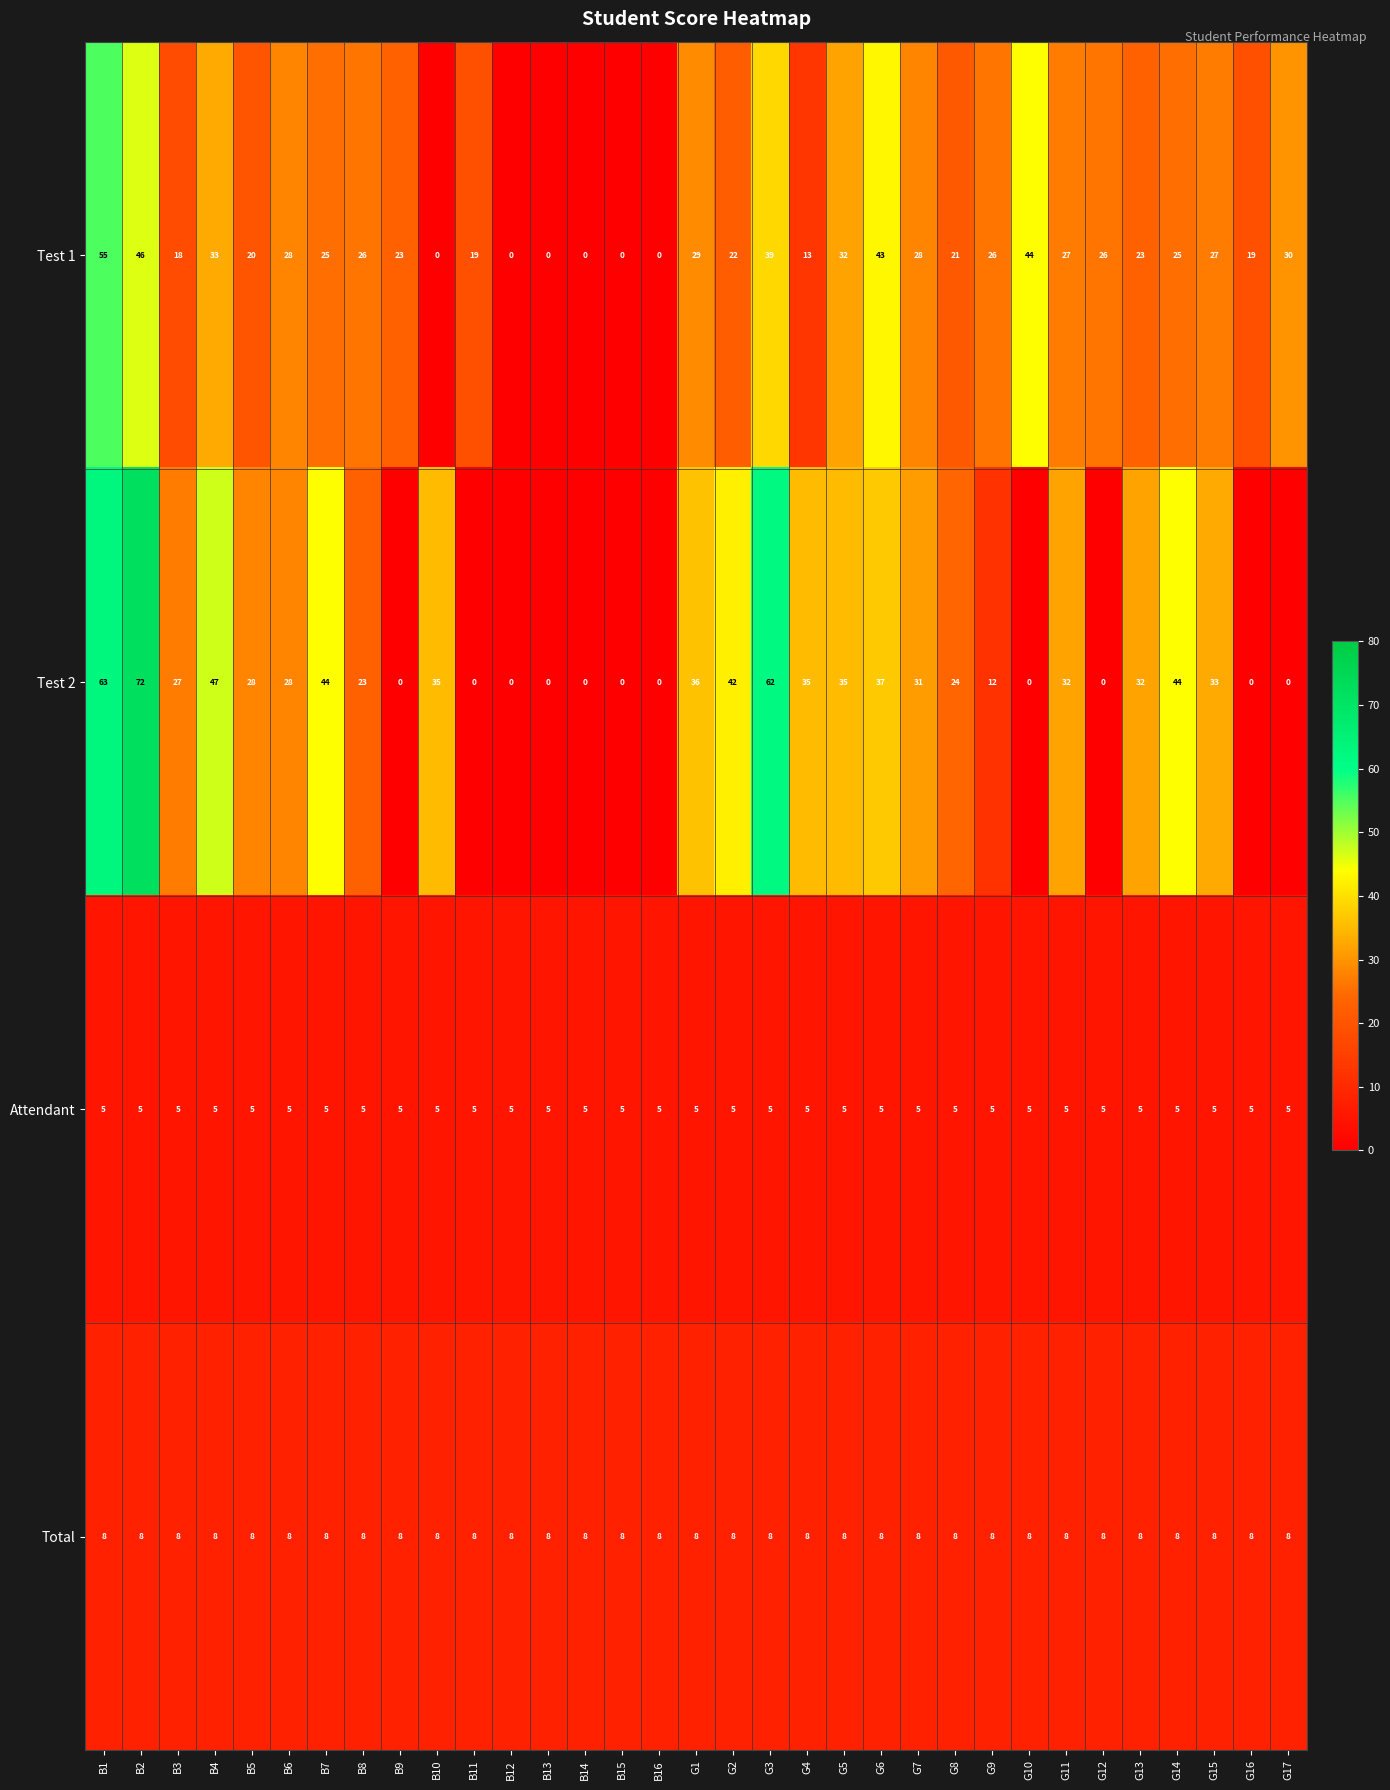

What is the maximum value shown in the chart?

72